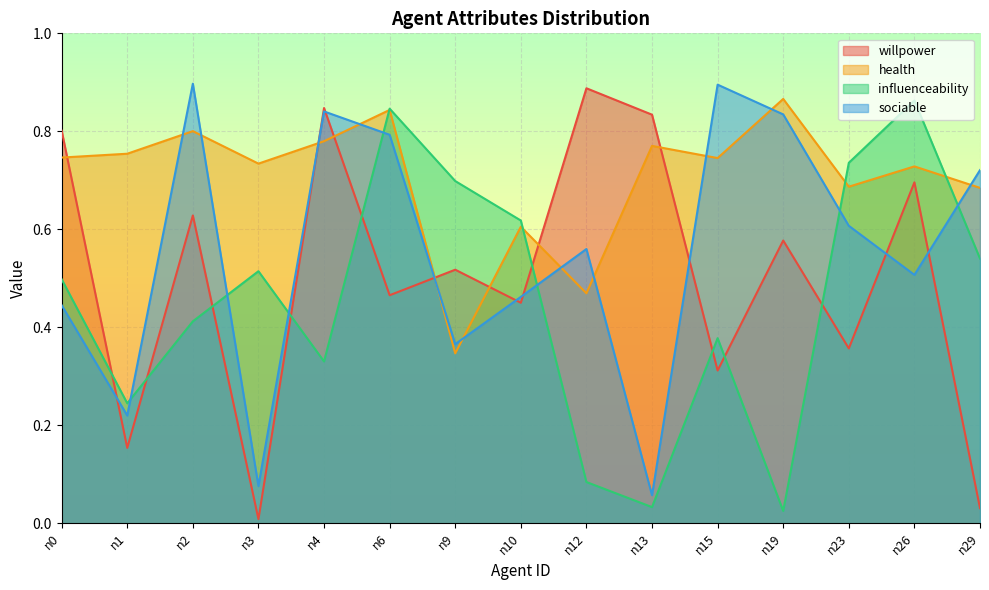

At which label does sociable reach its minimum?

n13